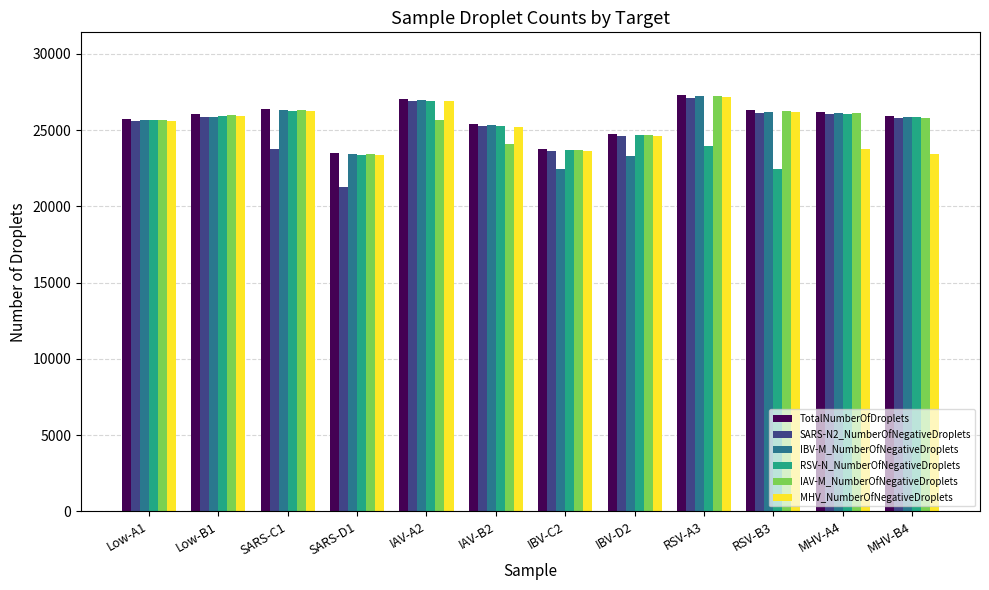

At how many categories does at least one series exceed 22066?

12